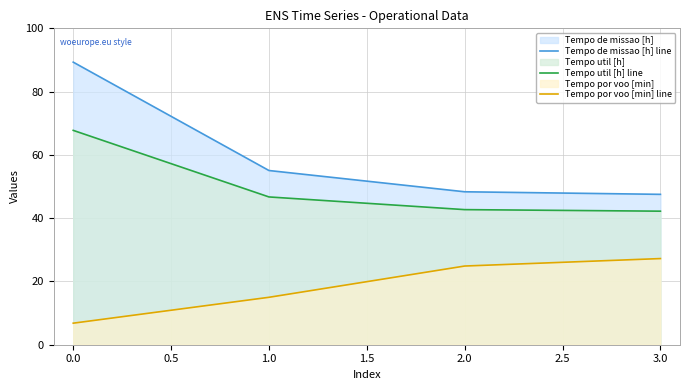

What is the approximate value of Tempo util [h] line at 0.0?

67.8